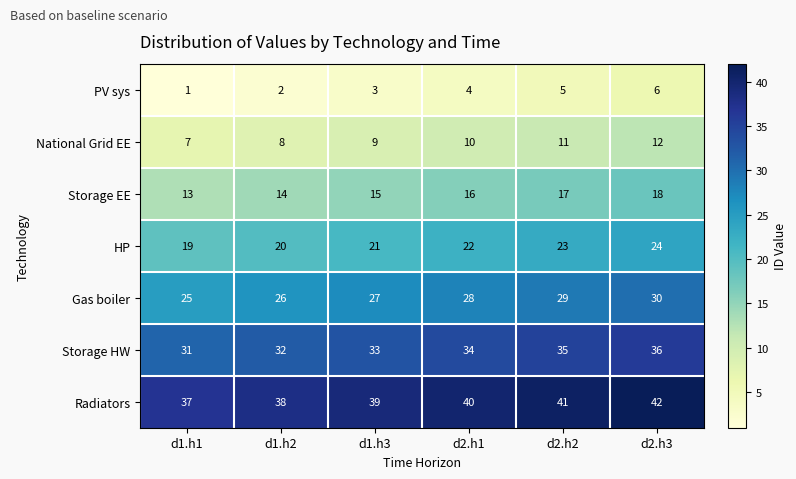

Rank the series by their maximum value, from lowest to highest.

PV sys, National Grid EE, Storage EE, HP, Gas boiler, Storage HW, Radiators